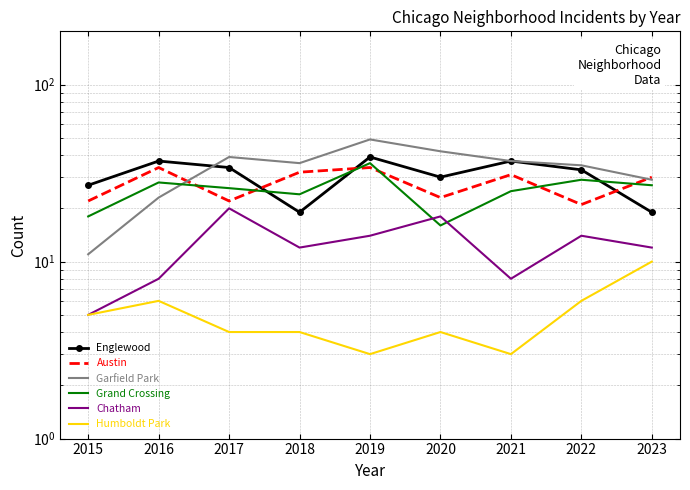

At which label is Grand Crossing closest to 26?

2017